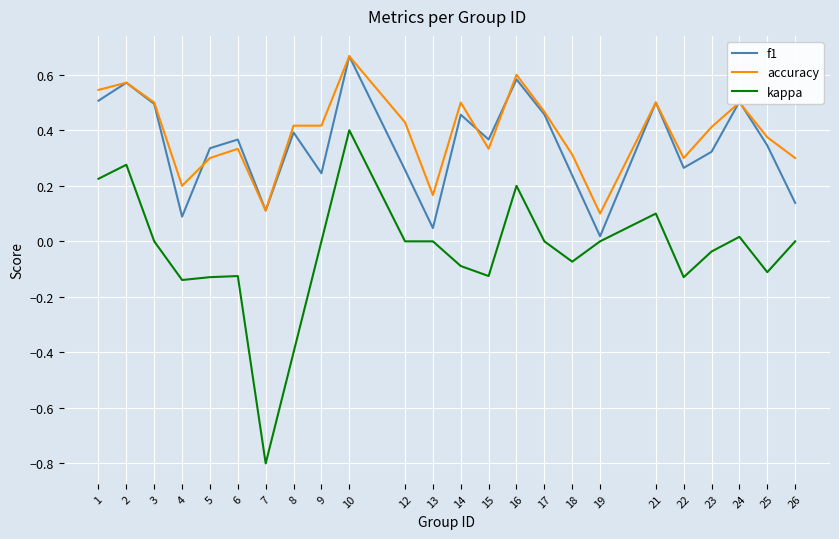

Which category has the lowest value across all series?

7